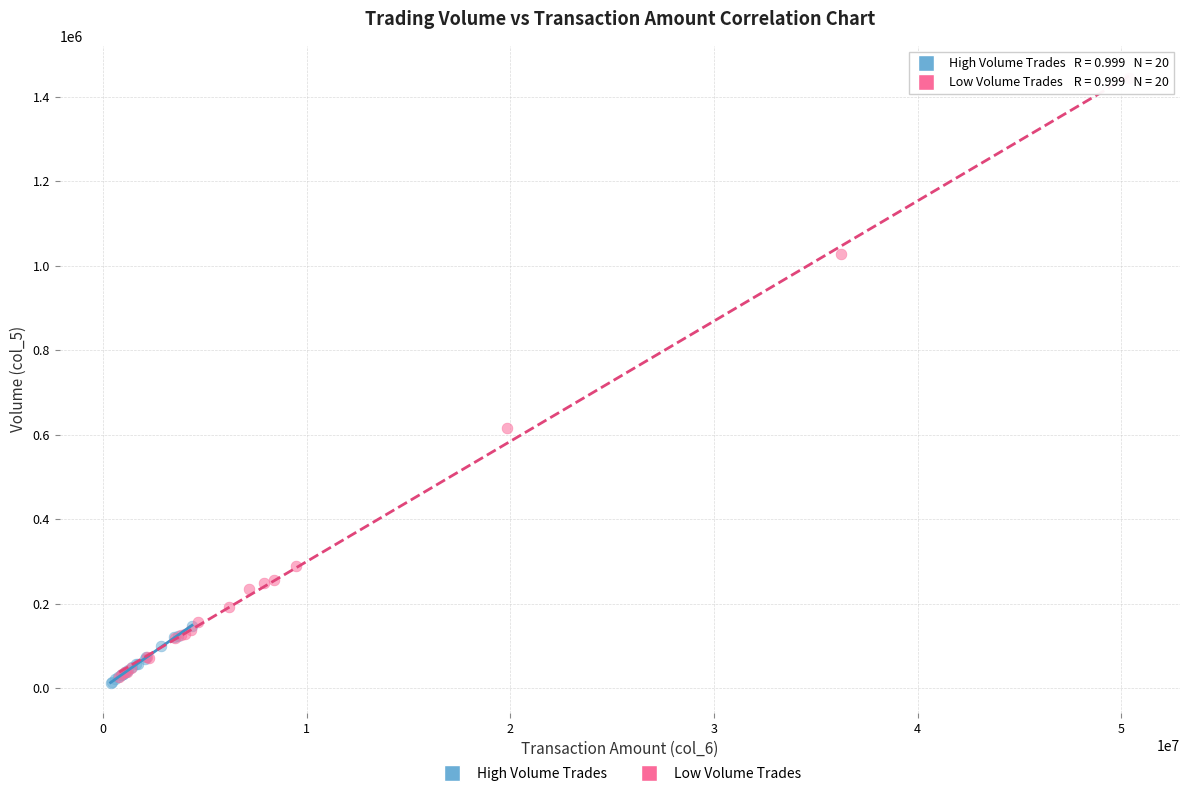

Which series has the largest Y range (max minus min)?

Low Volume Trades